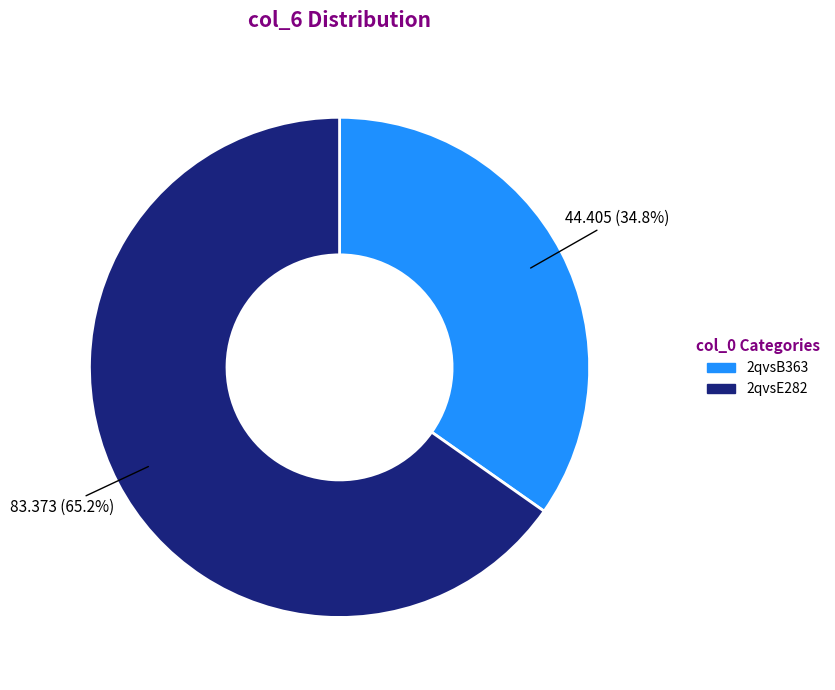

Is the sum of 2qvsB363 and 2qvsE282 greater than half?

Yes